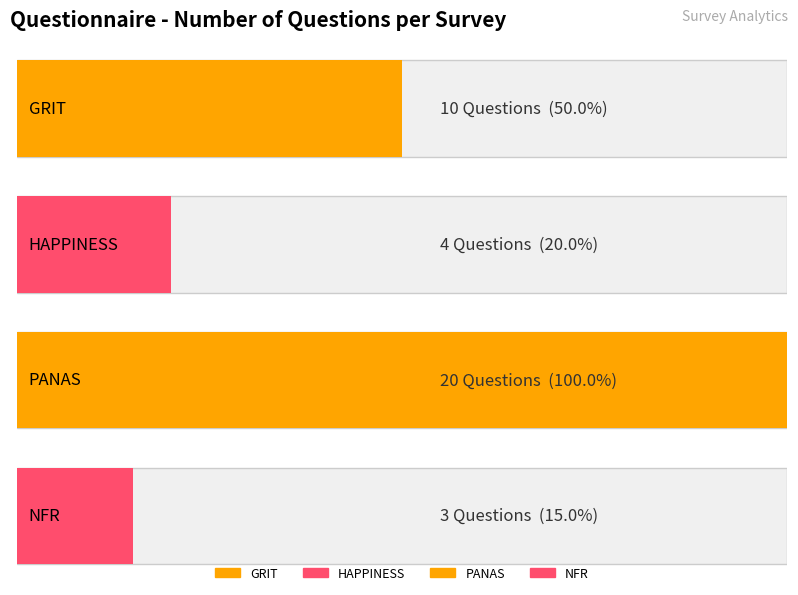

What is the difference between the second highest and minimum values?

7